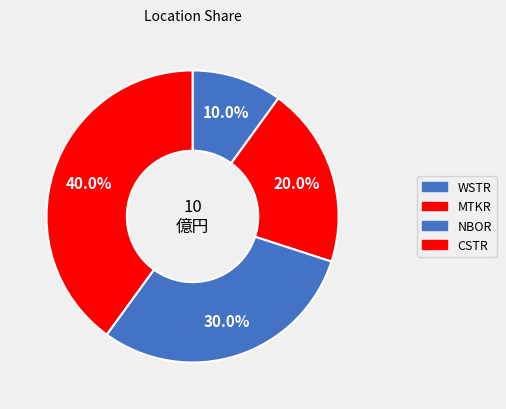

To the nearest percent, what is the difference between the largest and smallest slice percentages?

30%